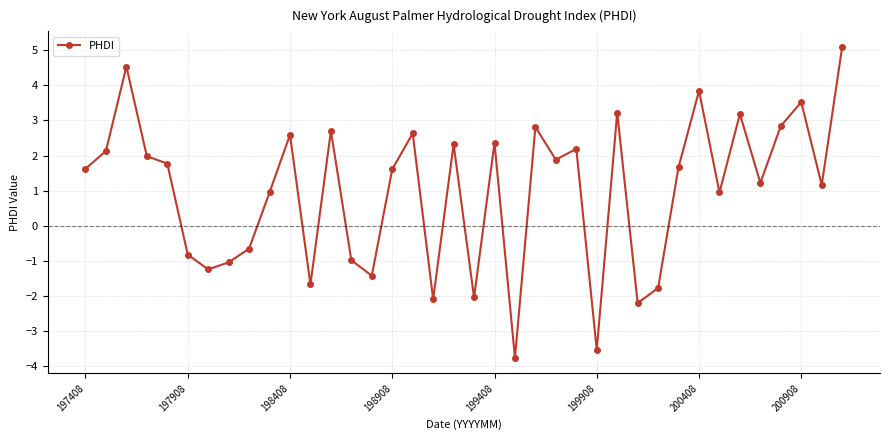

What is the value of the 2nd point from the left?

2.1